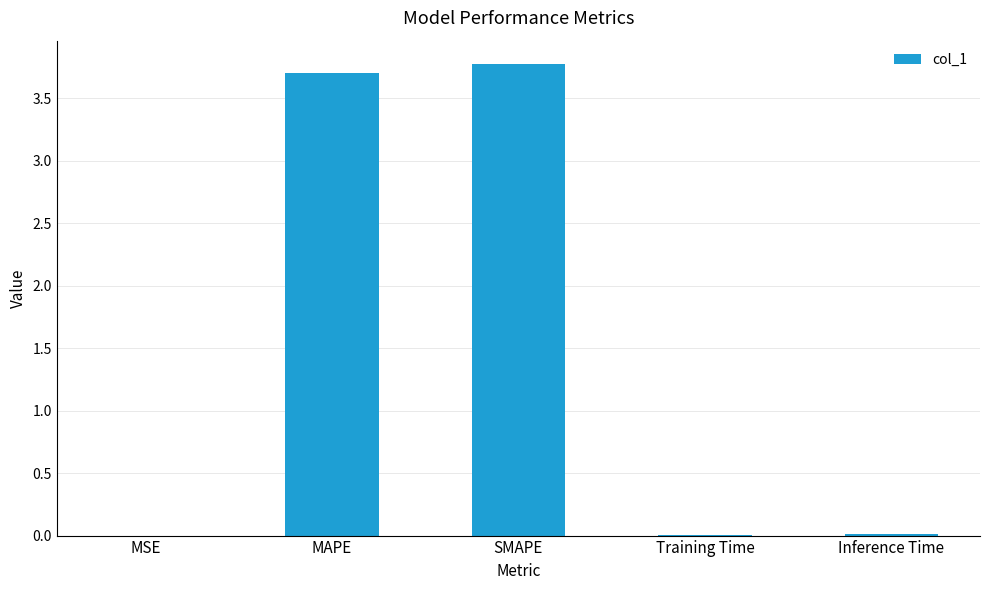

The chart shows a value of 3.7 at MAPE. True or false?

True